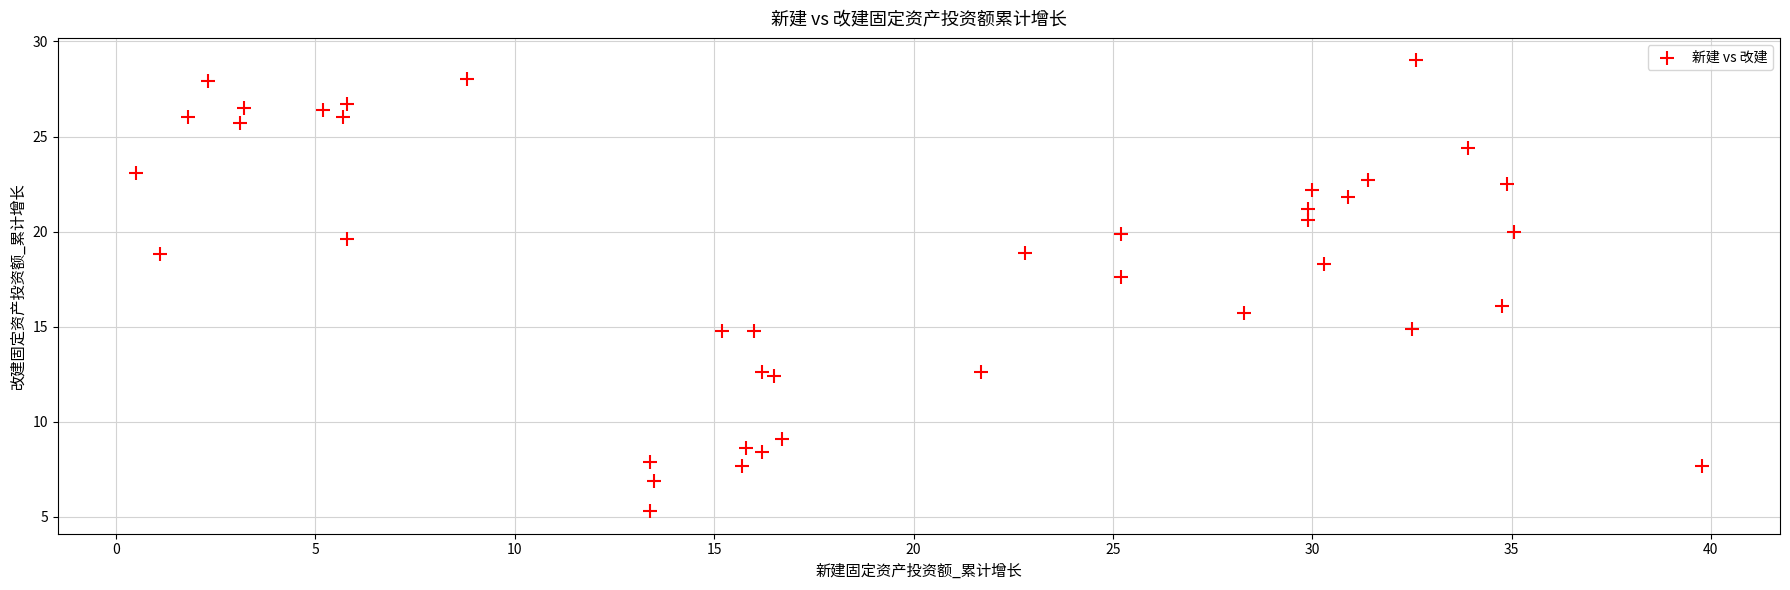

What Y value in the scatter plot is closest to 17?

17.6